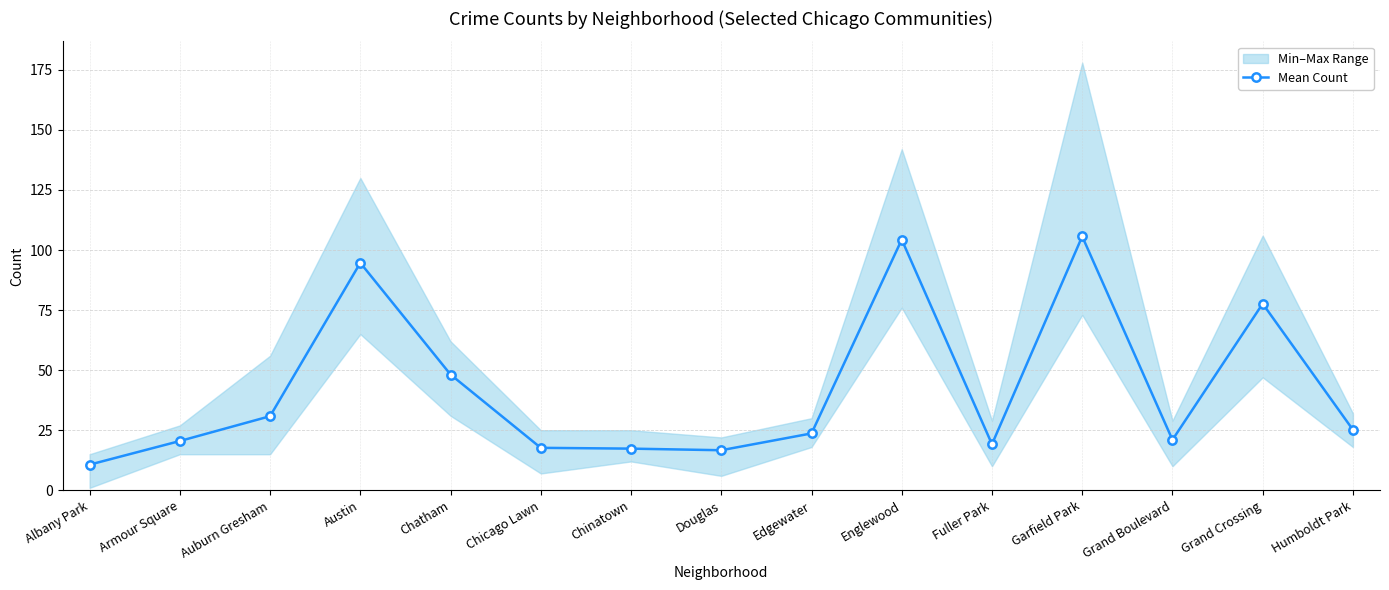

Rank the categories by value from highest to lowest.

Garfield Park, Englewood, Austin, Grand Crossing, Chatham, Auburn Gresham, Humboldt Park, Edgewater, Grand Boulevard, Armour Square, Fuller Park, Chicago Lawn, Chinatown, Douglas, Albany Park